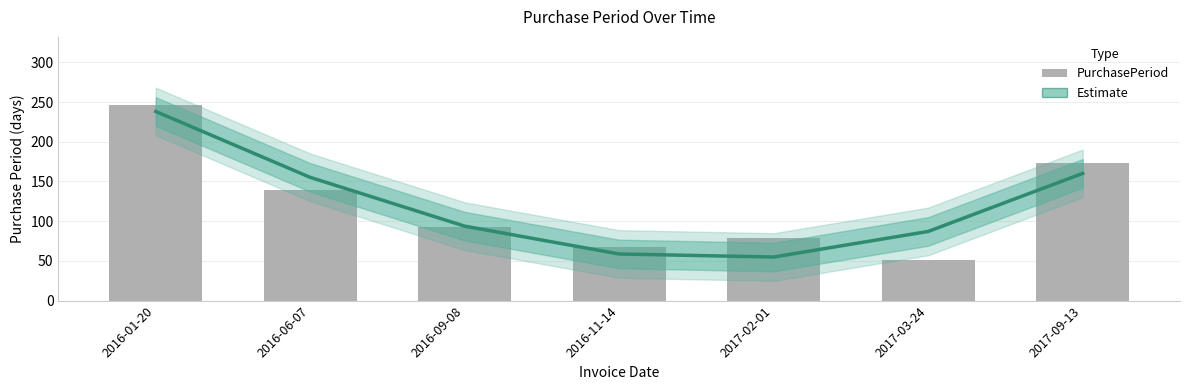

What is the label of the 1st bar from the left?

2016-01-20